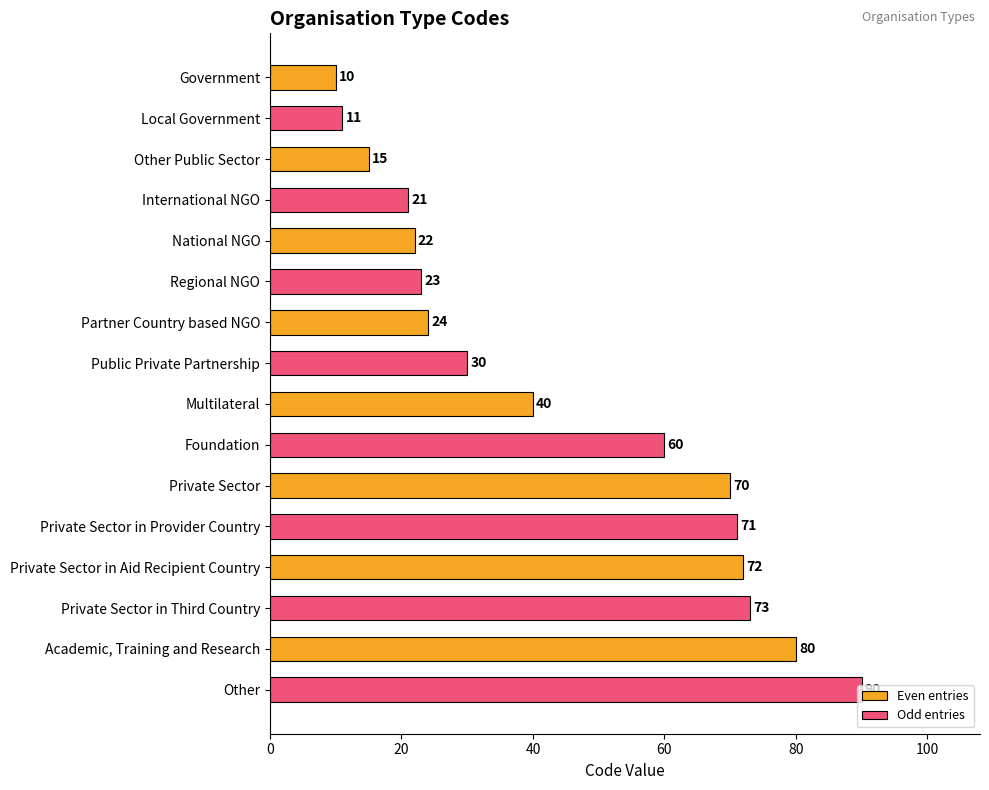

The value of Even entries at Other Public Sector is 24. True or false?

False